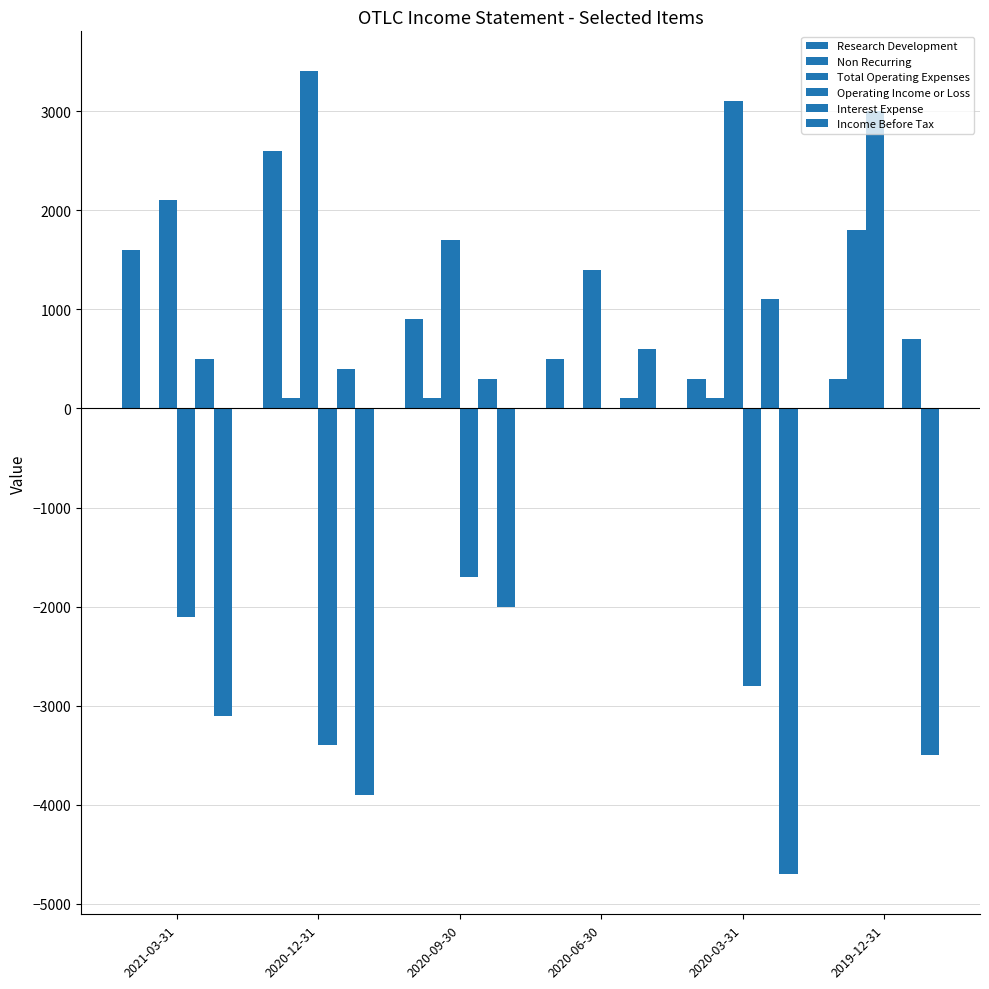

How many categories are shown in the chart?

6